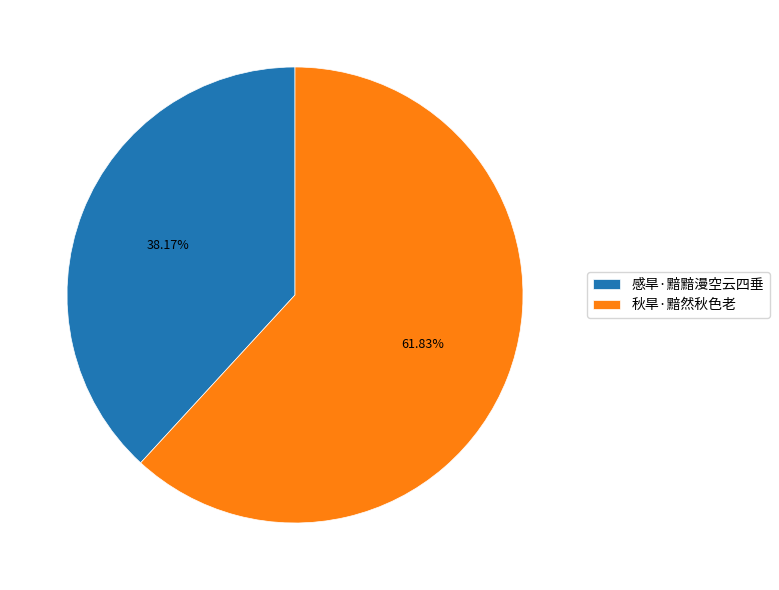

Which category has the smallest portion of the pie?

感旱·黯黯漫空云四垂